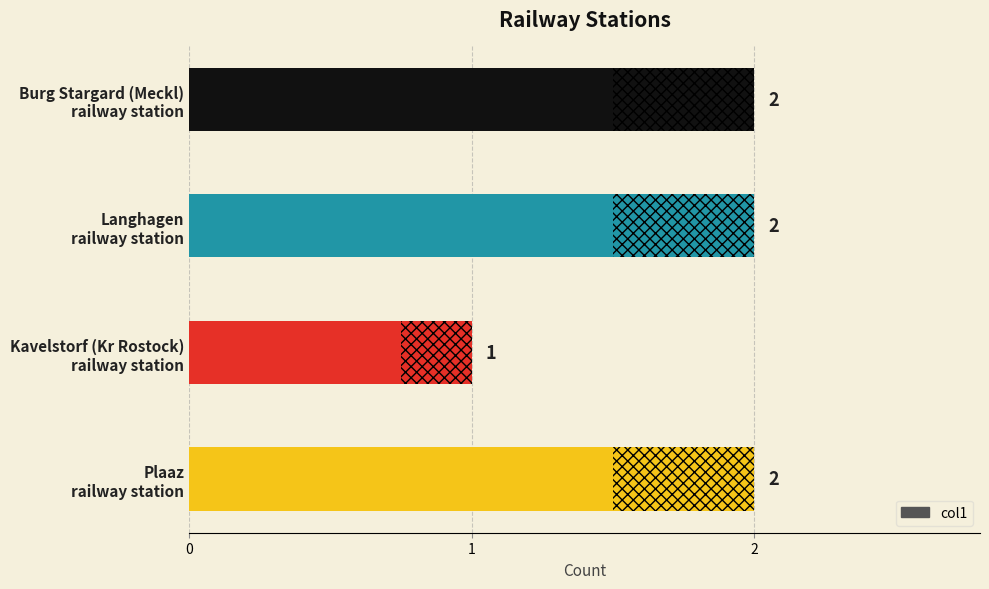

The value at Langhagen railway station is 2. True or false?

True